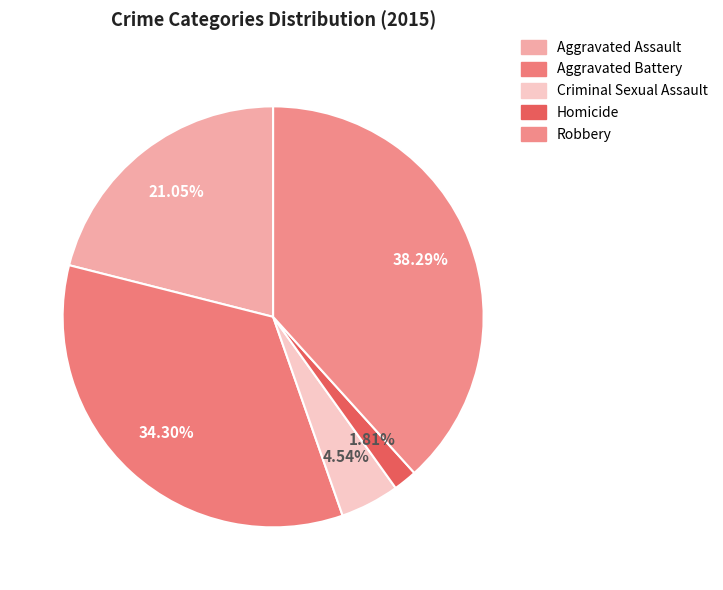

To the nearest percent, what is the average slice percentage?

20%